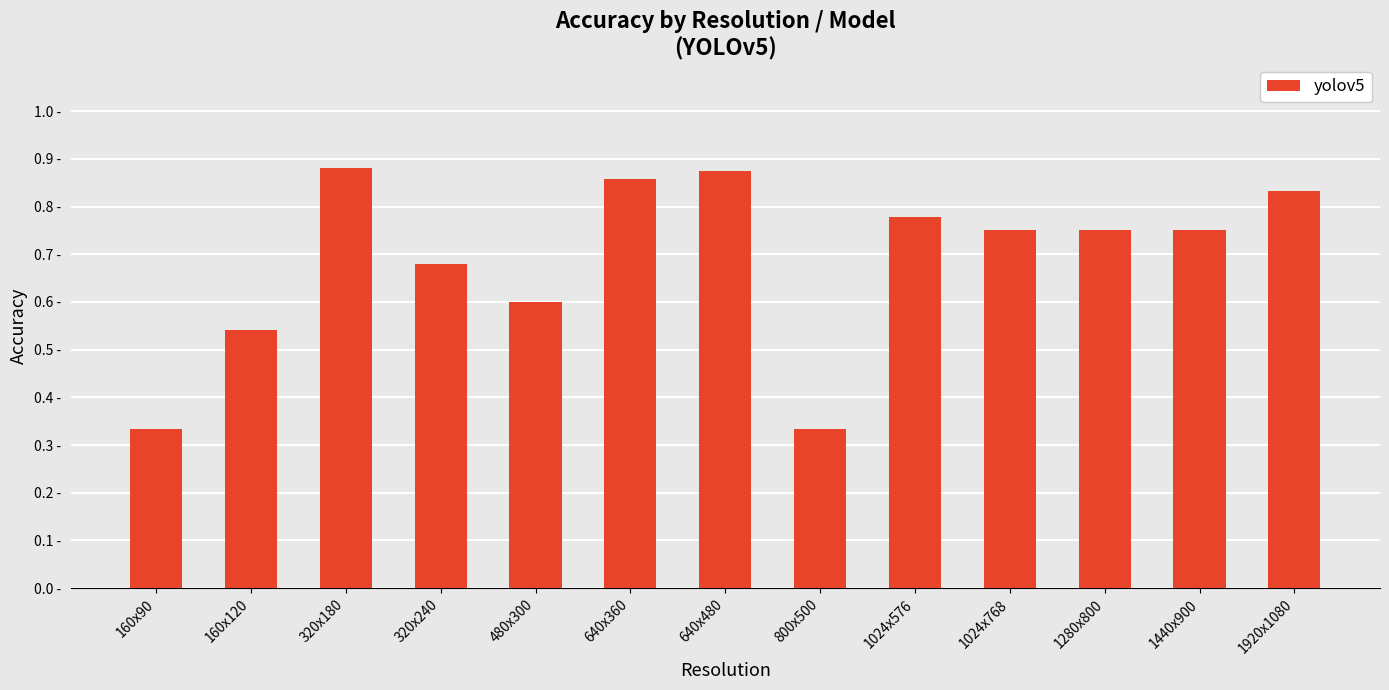

What is the label of the 10th bar from the left?

1024x768